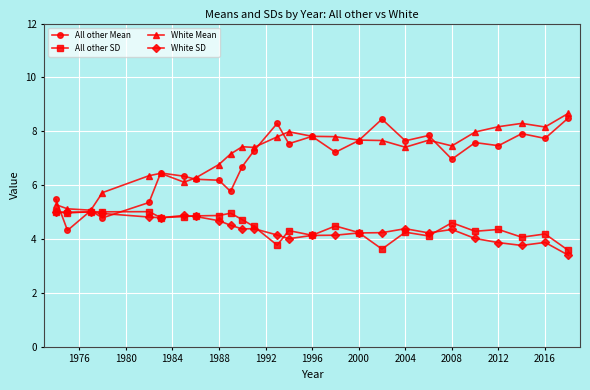

Does the chart display data point markers on the line(s)?

Yes